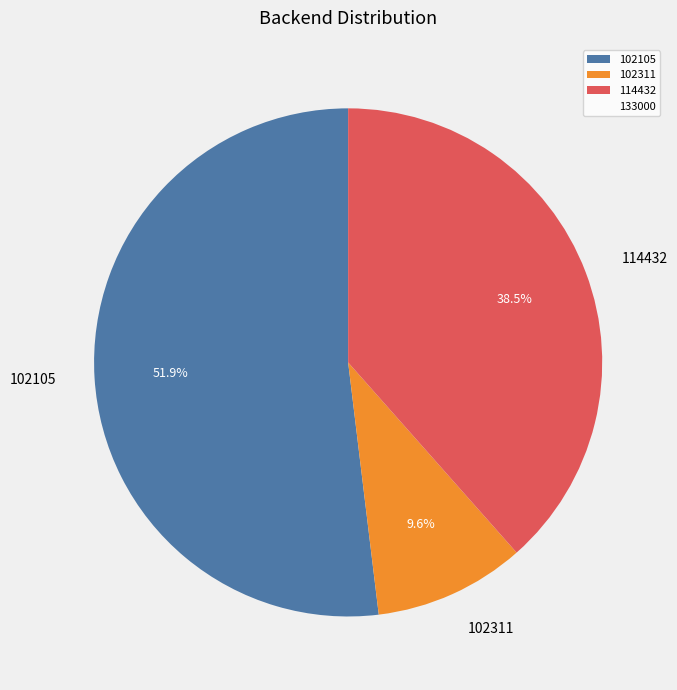

How many segments does this pie chart have?

3